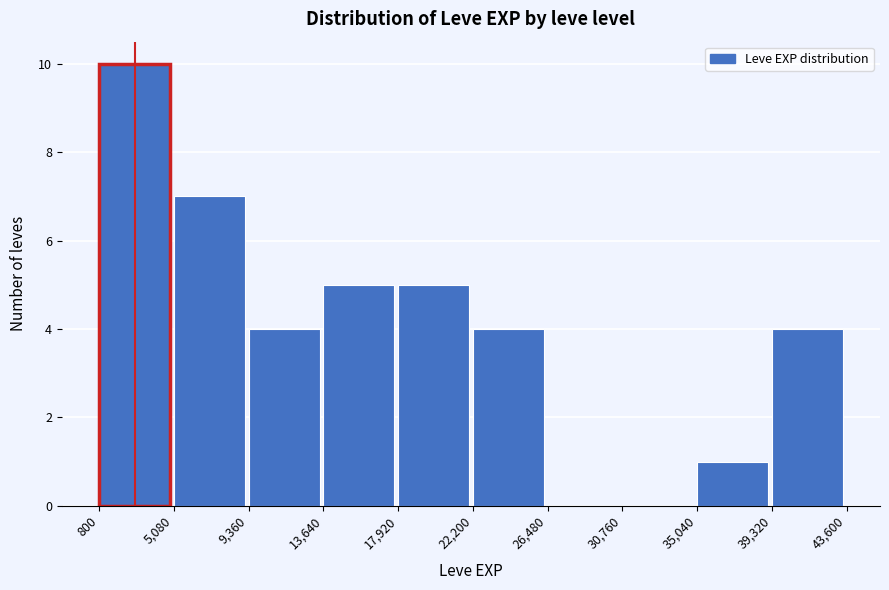

Over which range of the x-axis is the bar tallest?

800 to 5,080